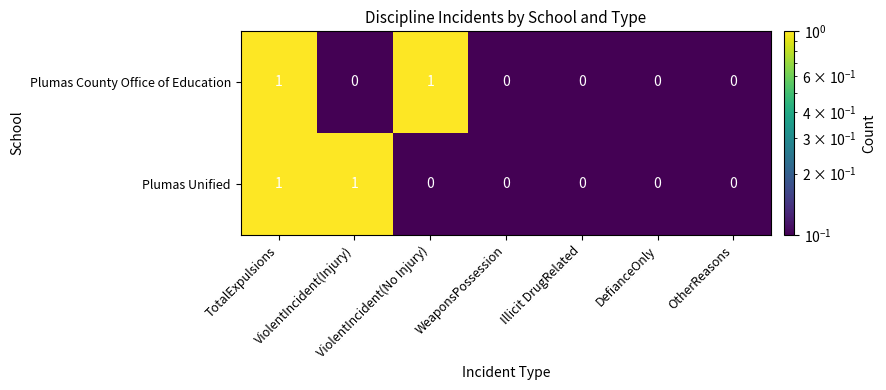

Count the Plumas Unified values in the range 0 to 1.

7